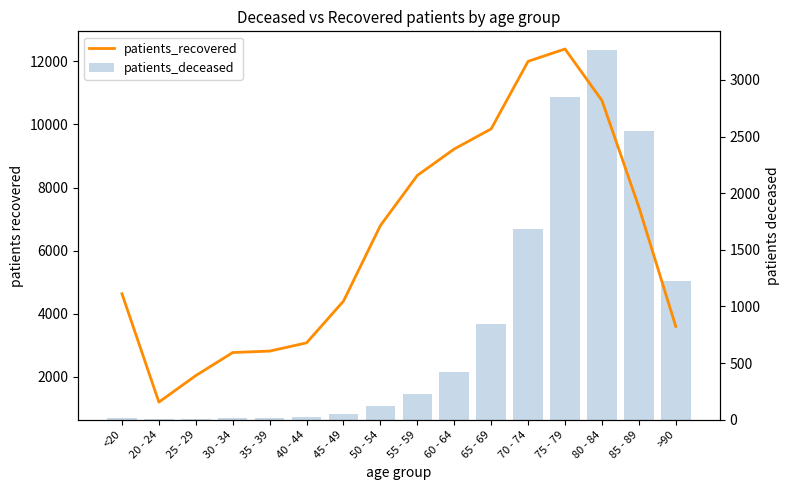

The value of patients_deceased at 20 - 24 is 4. True or false?

True